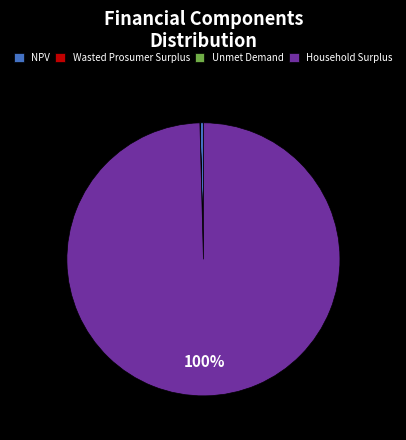

Is Household Surplus the majority of the pie?

Yes